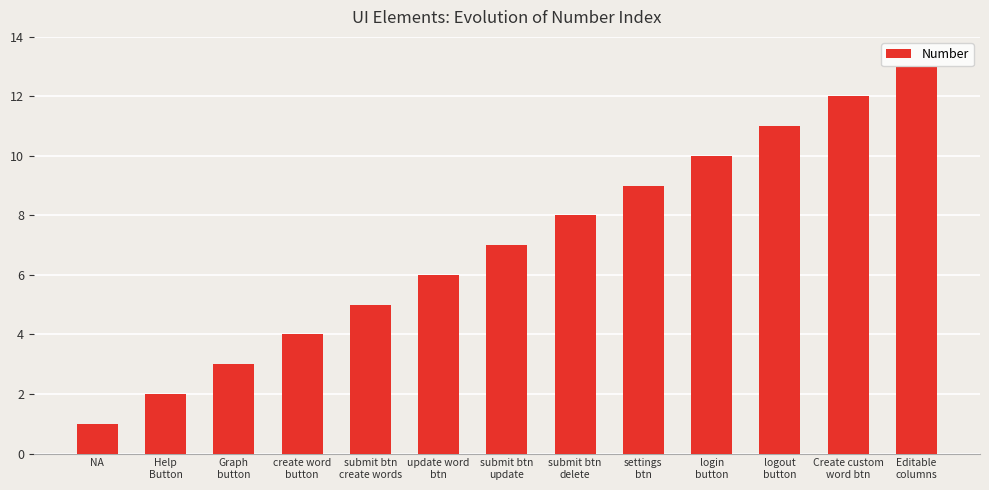

Reading left to right, extract all data points from this chart.

NA=1	Help
Button=2	Graph
button=3	create word
button=4	submit btn
create words=5	update word
btn=6	submit btn
update=7	submit btn
delete=8	settings
btn=9	login
button=10	logout
button=11	Create custom
word btn=12	Editable
columns=13